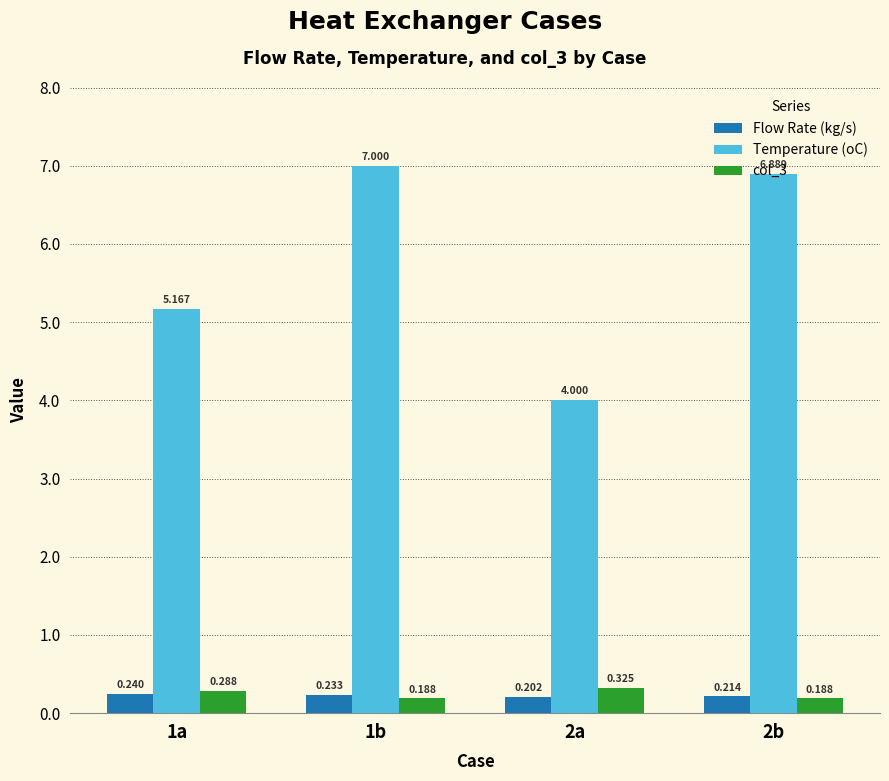

Which series has the largest total across all categories?

Temperature (oC)